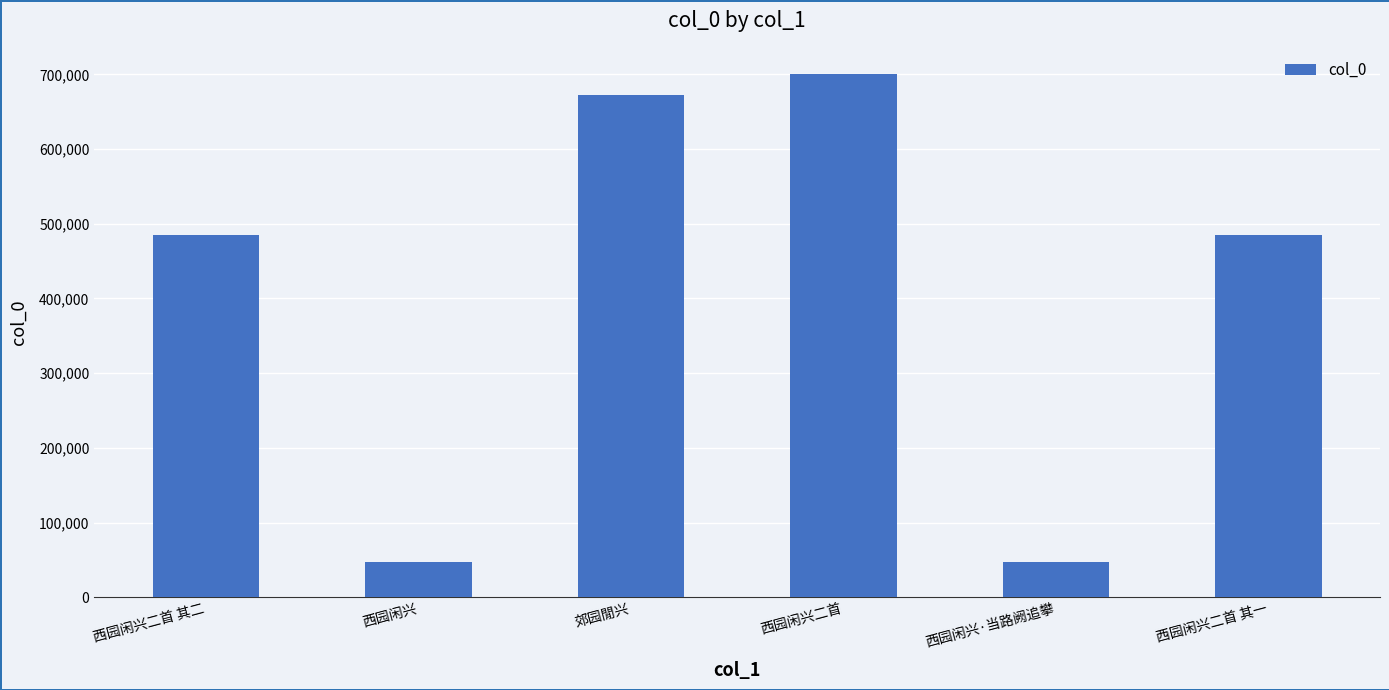

Is it true that the value at 西园闲兴·当路阙追攀 is 20881?

False